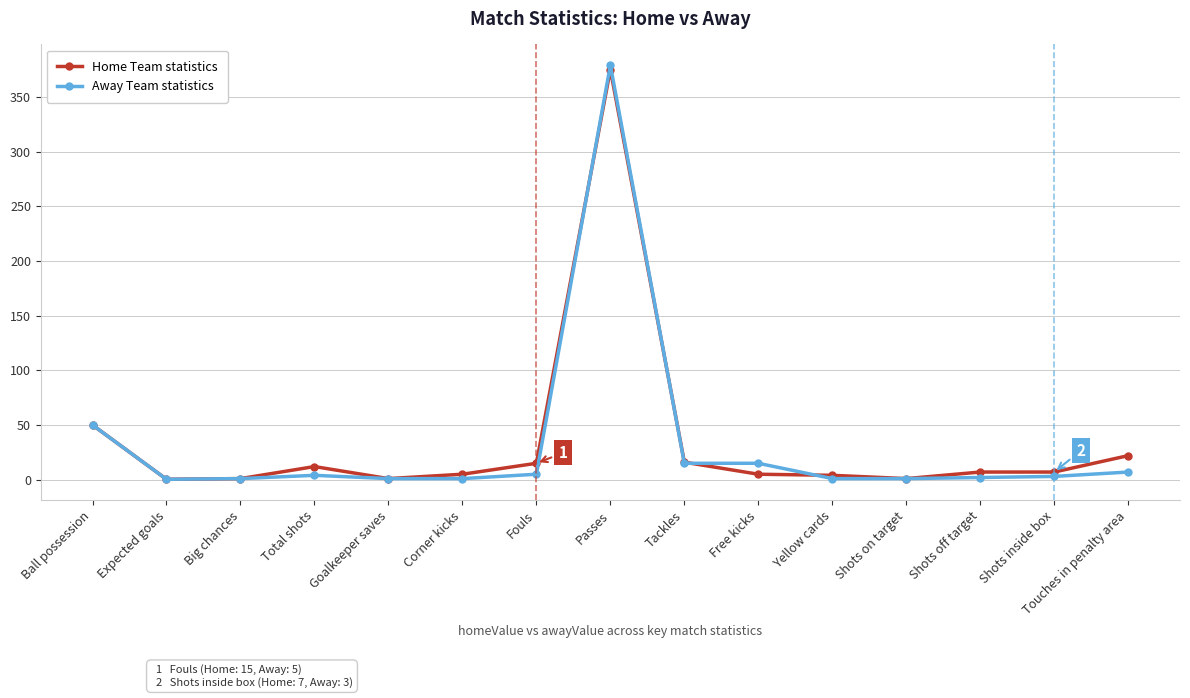

Rank the series by their maximum value, from lowest to highest.

Home Team statistics, Away Team statistics